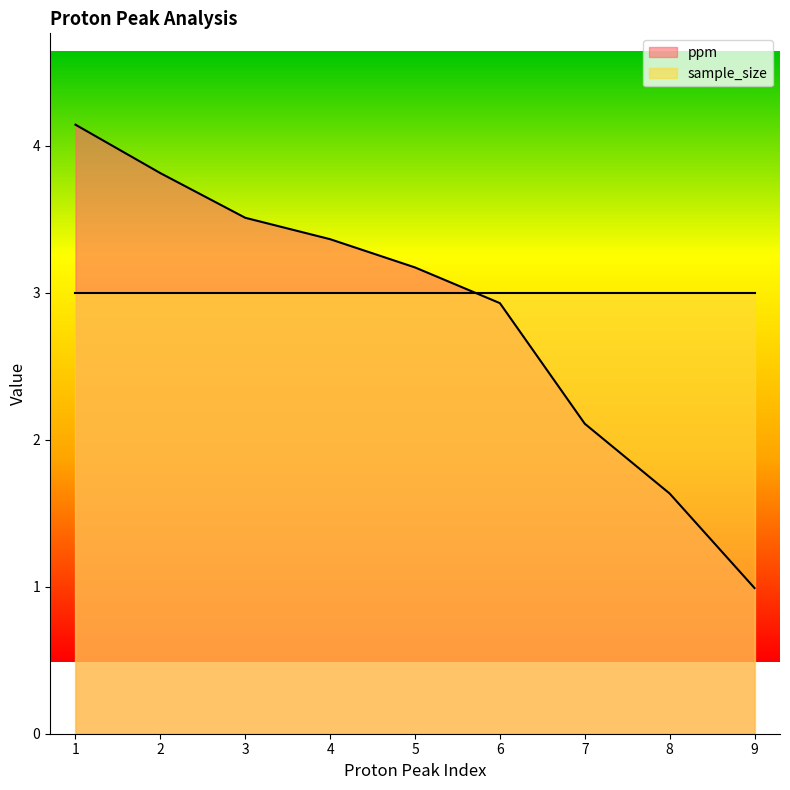

How many data points are less than 3?

4